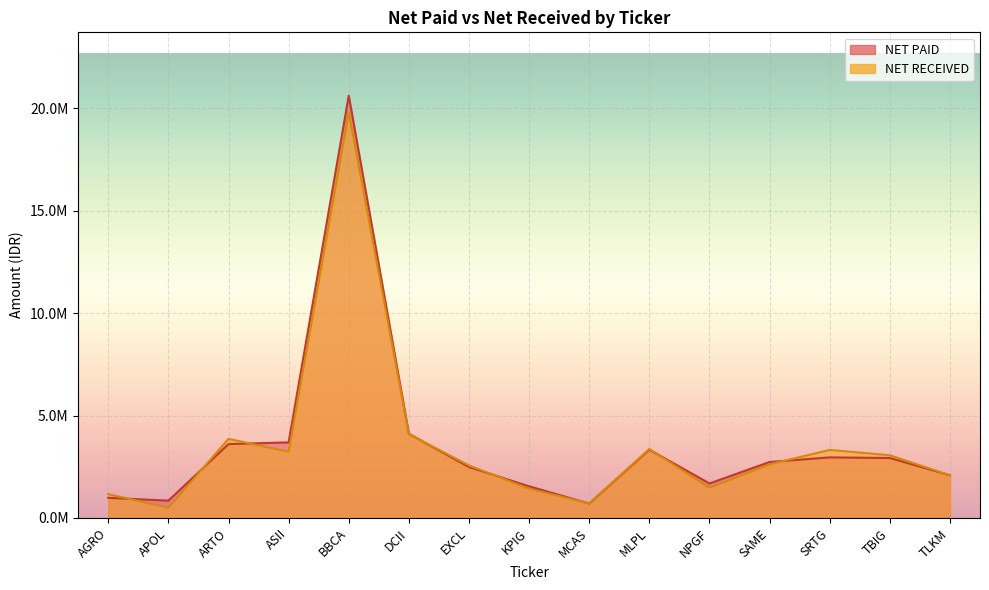

Rank the categories by NET PAID value from highest to lowest.

BBCA, DCII, ASII, ARTO, MLPL, SRTG, TBIG, SAME, EXCL, TLKM, NPGF, KPIG, AGRO, APOL, MCAS